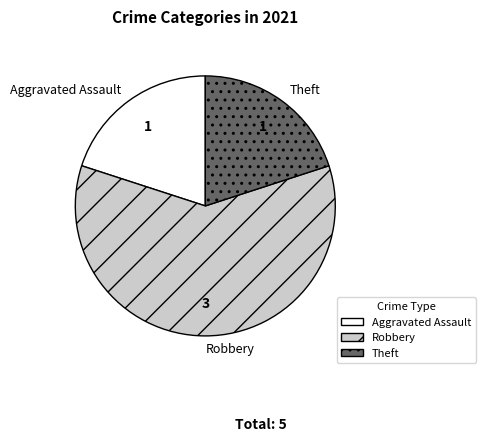

Does Aggravated Assault account for over 50% of the chart?

No